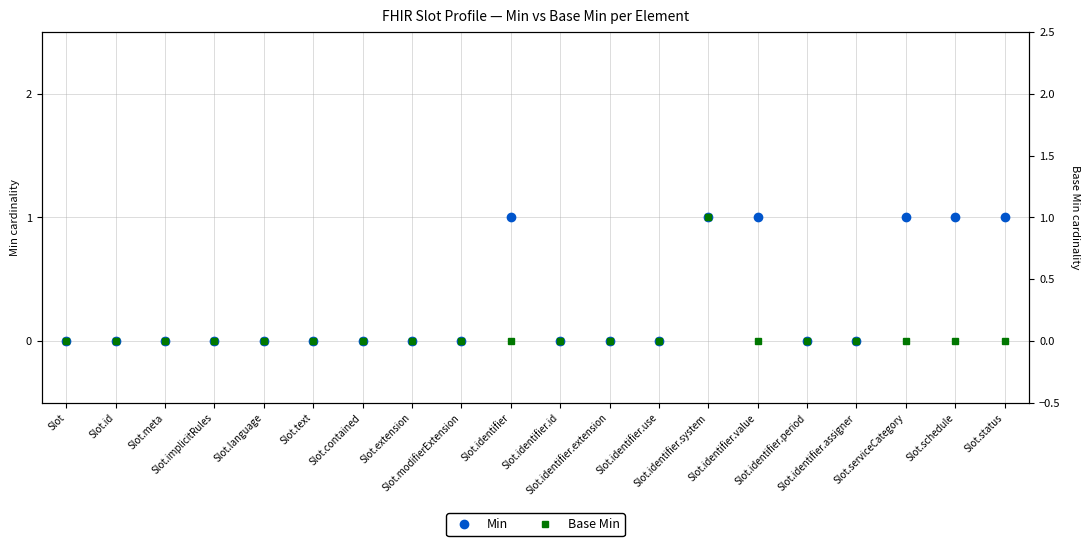

Reading left to right, list all the values displayed in this chart.

Min: Slot=0	Slot.id=0	Slot.meta=0	Slot.implicitRules=0	Slot.language=0	Slot.text=0	Slot.contained=0	Slot.extension=0	Slot.modifierExtension=0	Slot.identifier=1	Slot.identifier.id=0	Slot.identifier.extension=0	Slot.identifier.use=0	Slot.identifier.system=1	Slot.identifier.value=1	Slot.identifier.period=0	Slot.identifier.assigner=0	Slot.serviceCategory=1	Slot.schedule=1	Slot.status=1
Base Min: Slot=0	Slot.id=0	Slot.meta=0	Slot.implicitRules=0	Slot.language=0	Slot.text=0	Slot.contained=0	Slot.extension=0	Slot.modifierExtension=0	Slot.identifier=0	Slot.identifier.id=0	Slot.identifier.extension=0	Slot.identifier.use=0	Slot.identifier.system=1	Slot.identifier.value=0	Slot.identifier.period=0	Slot.identifier.assigner=0	Slot.serviceCategory=0	Slot.schedule=0	Slot.status=0